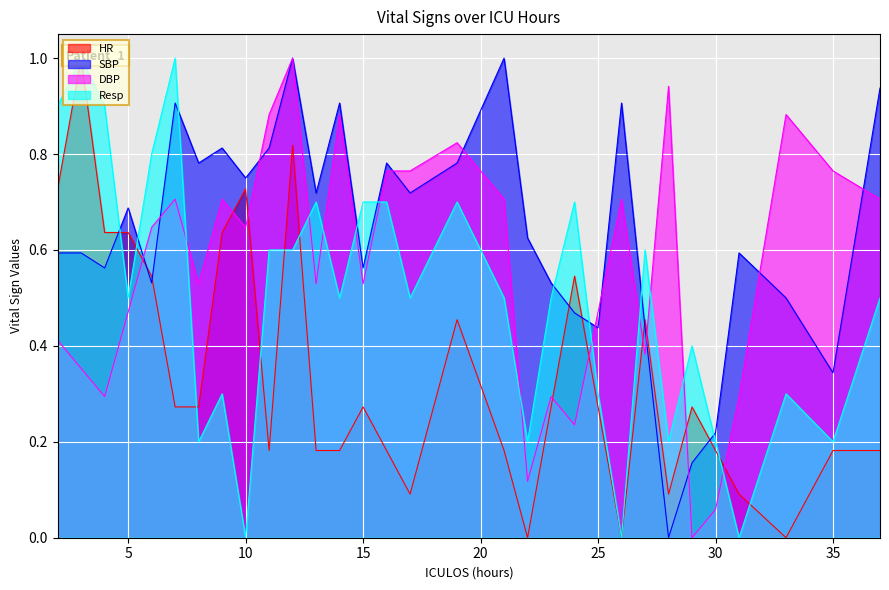

Rank the series at 25 from lowest to highest value.

HR, Resp, SBP, DBP